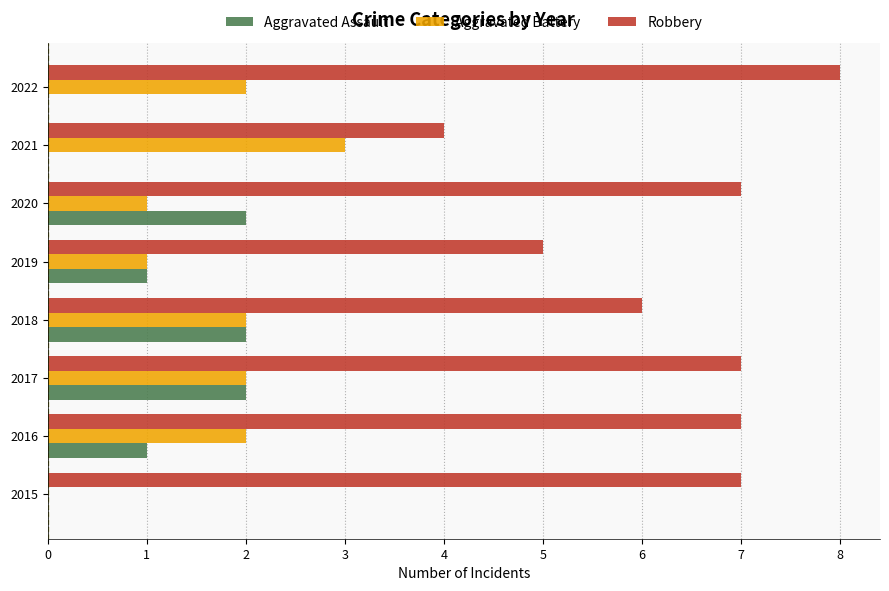

Is it true that Robbery equals 5 at 2017?

False